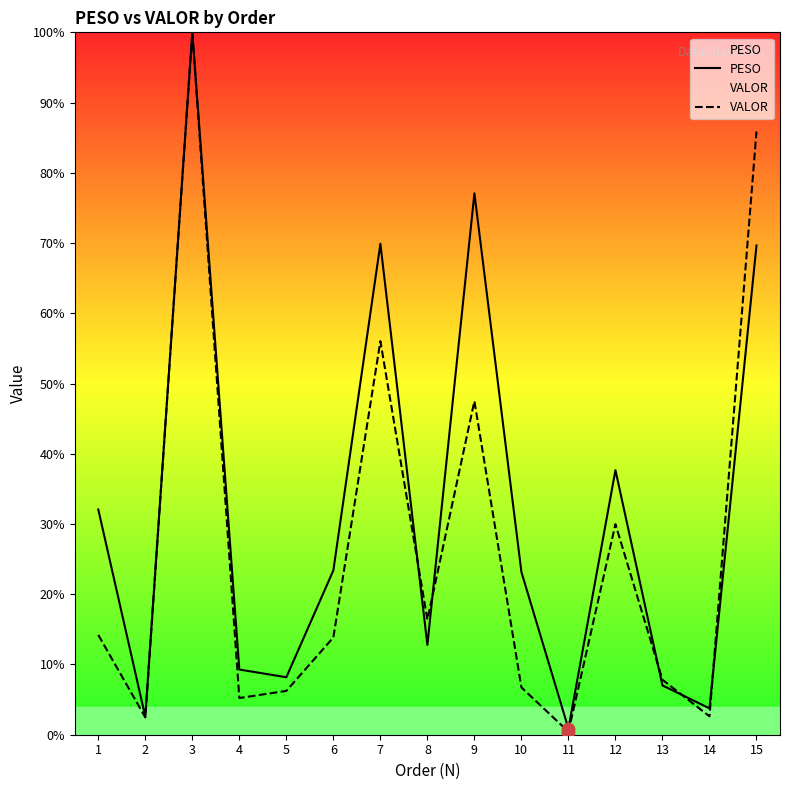

At how many categories does at least one series exceed 68?

4